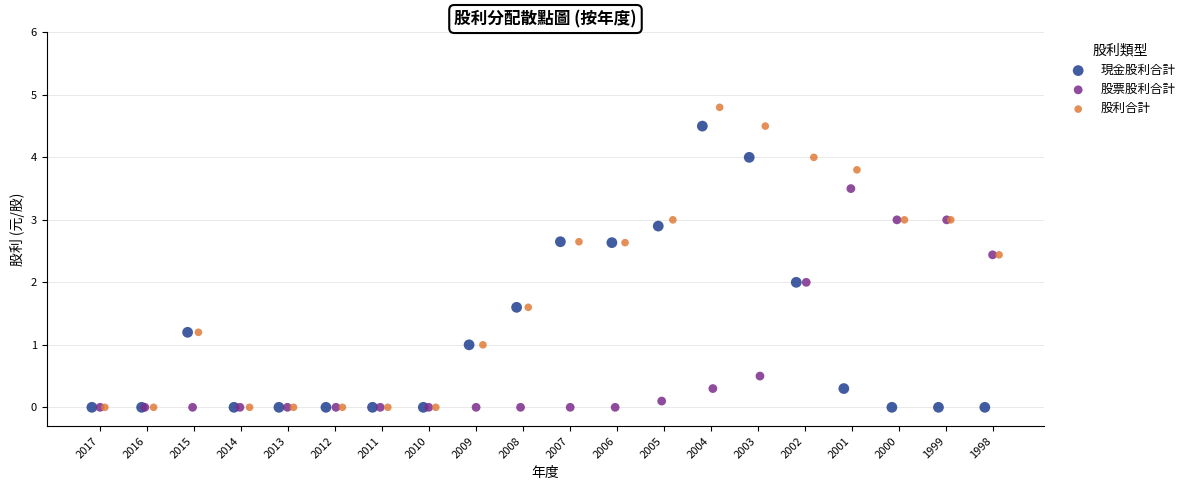

Which series has the largest Y range (max minus min)?

股利合計